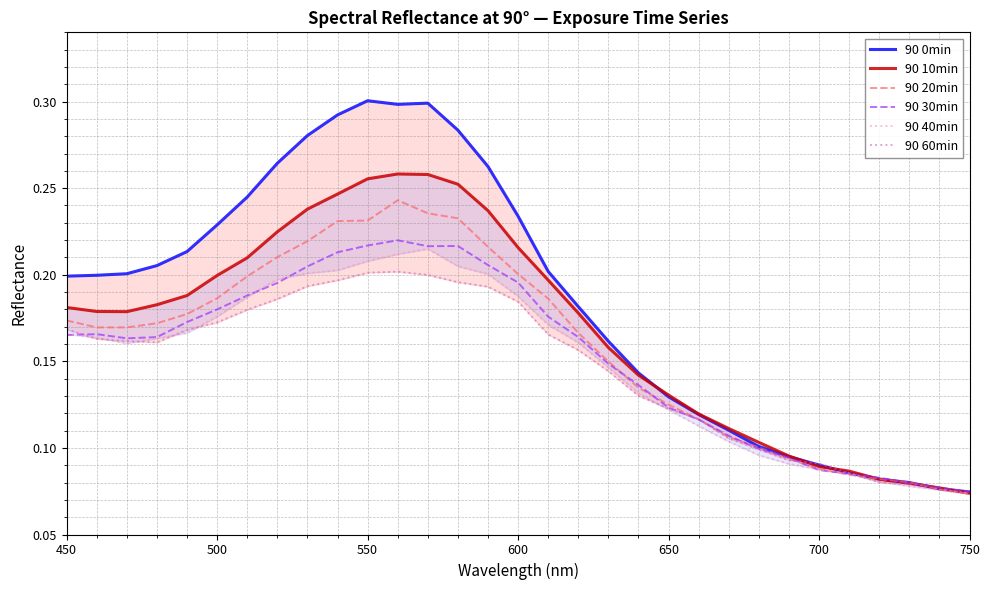

Reading right to left, what are all the values shown in this chart?

90 0min: 0.1	0.1	0.1	0.1	0.1	0.1	0.1	0.1	0.1	0.1	0.1	0.1	0.2	0.2	0.2	0.2	0.3	0.3	0.3	0.3	0.3	0.3	0.3	0.3	0.2	0.2	0.2	0.2	0.2	0.2	0.2
90 10min: 0.1	0.1	0.1	0.1	0.1	0.1	0.1	0.1	0.1	0.1	0.1	0.1	0.2	0.2	0.2	0.2	0.2	0.3	0.3	0.3	0.3	0.2	0.2	0.2	0.2	0.2	0.2	0.2	0.2	0.2	0.2
90 20min: 0.1	0.1	0.1	0.1	0.1	0.1	0.1	0.1	0.1	0.1	0.1	0.1	0.1	0.2	0.2	0.2	0.2	0.2	0.2	0.2	0.2	0.2	0.2	0.2	0.2	0.2	0.2	0.2	0.2	0.2	0.2
90 30min: 0.1	0.1	0.1	0.1	0.1	0.1	0.1	0.1	0.1	0.1	0.1	0.1	0.1	0.2	0.2	0.2	0.2	0.2	0.2	0.2	0.2	0.2	0.2	0.2	0.2	0.2	0.2	0.2	0.2	0.2	0.2
90 40min: 0.1	0.1	0.1	0.1	0.1	0.1	0.1	0.1	0.1	0.1	0.1	0.1	0.1	0.2	0.2	0.2	0.2	0.2	0.2	0.2	0.2	0.2	0.2	0.2	0.2	0.2	0.2	0.2	0.2	0.2	0.2
90 60min: 0.1	0.1	0.1	0.1	0.1	0.1	0.1	0.1	0.1	0.1	0.1	0.1	0.1	0.2	0.2	0.2	0.2	0.2	0.2	0.2	0.2	0.2	0.2	0.2	0.2	0.2	0.2	0.2	0.2	0.2	0.2